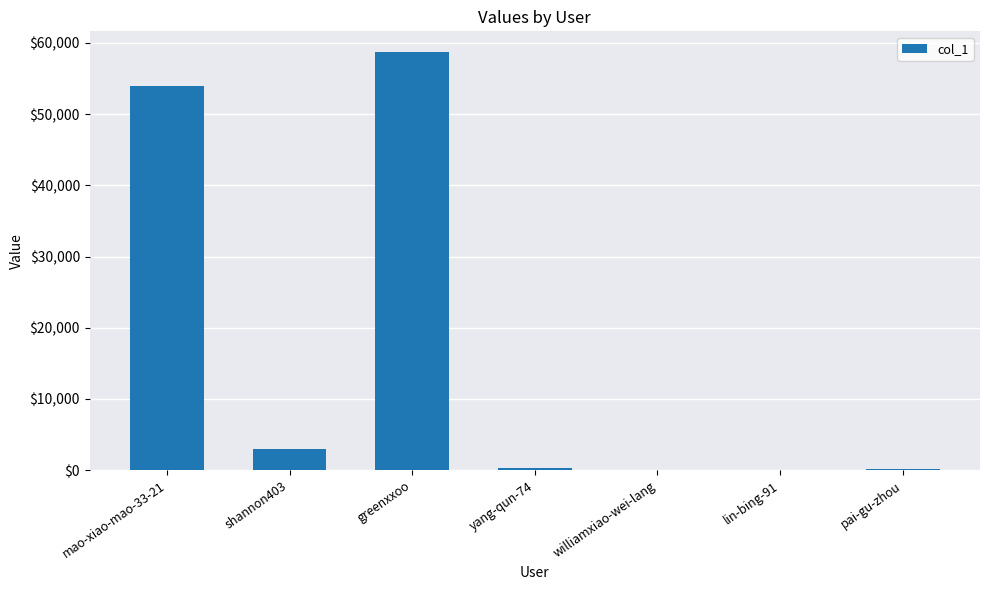

What value does the data have at pai-gu-zhou, to the nearest 50?

100